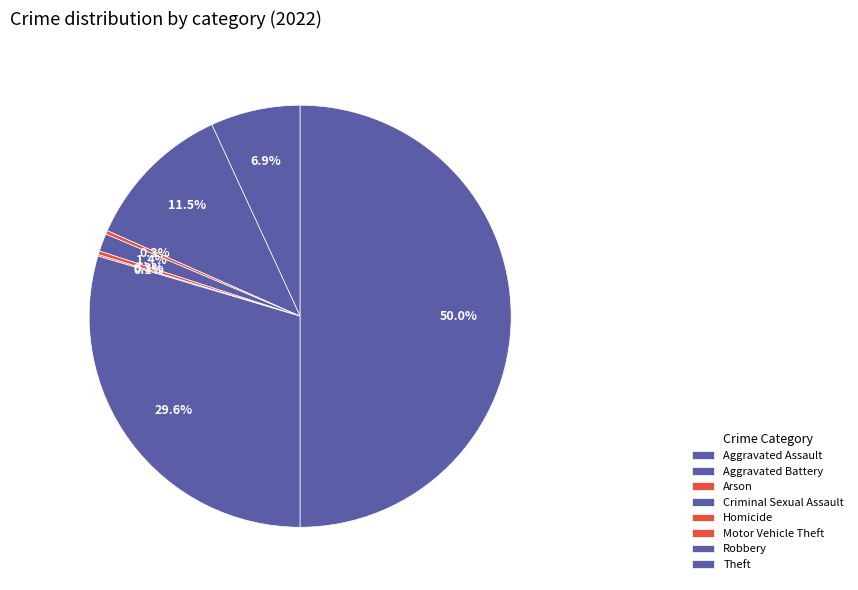

To the nearest percent, what is the difference between the largest and smallest slice percentages?

50%